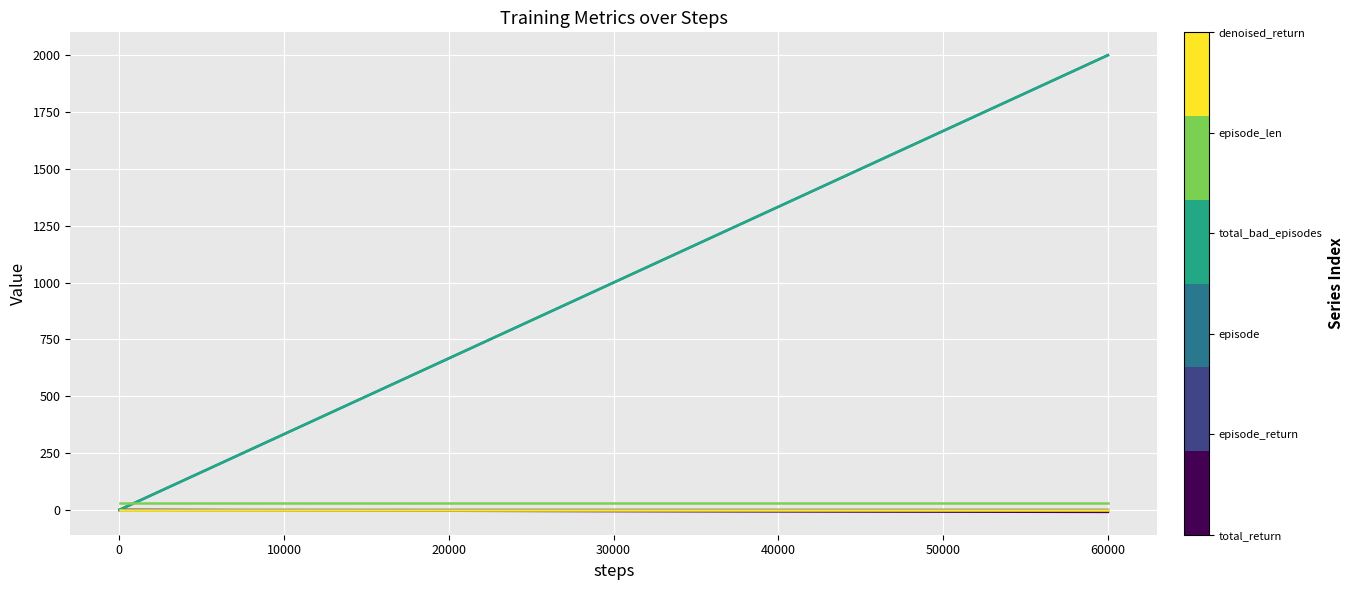

Is this an area chart (filled region under the line)?

No